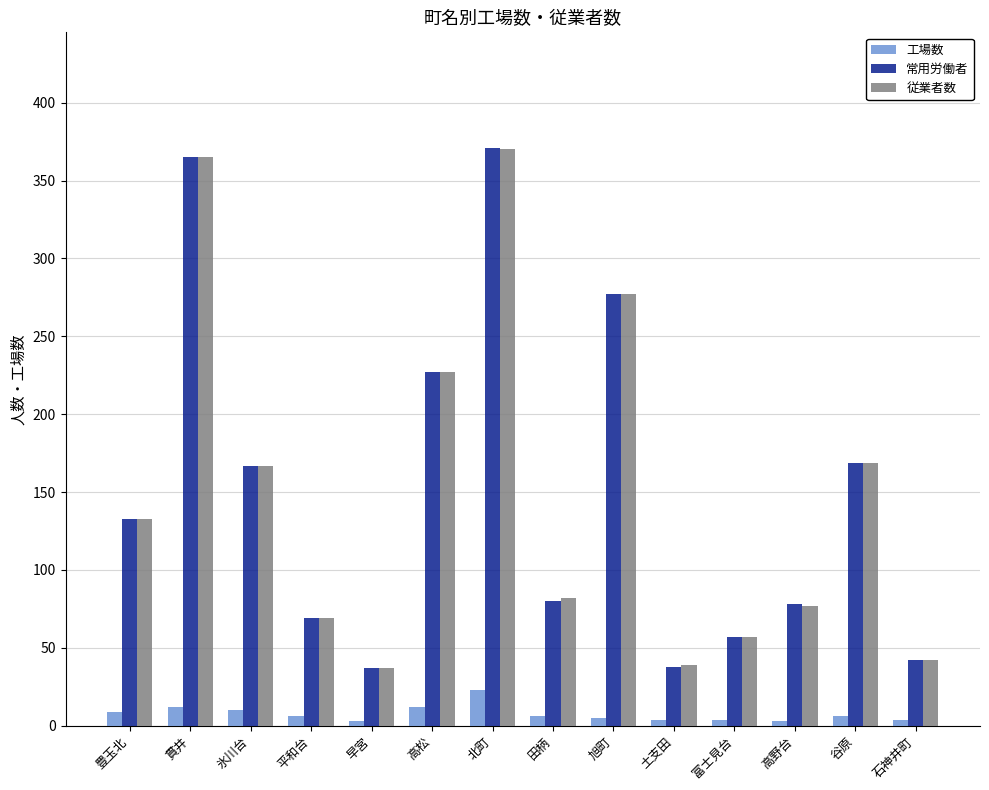

Where is 従業者数 nearest to the value 203?

高松